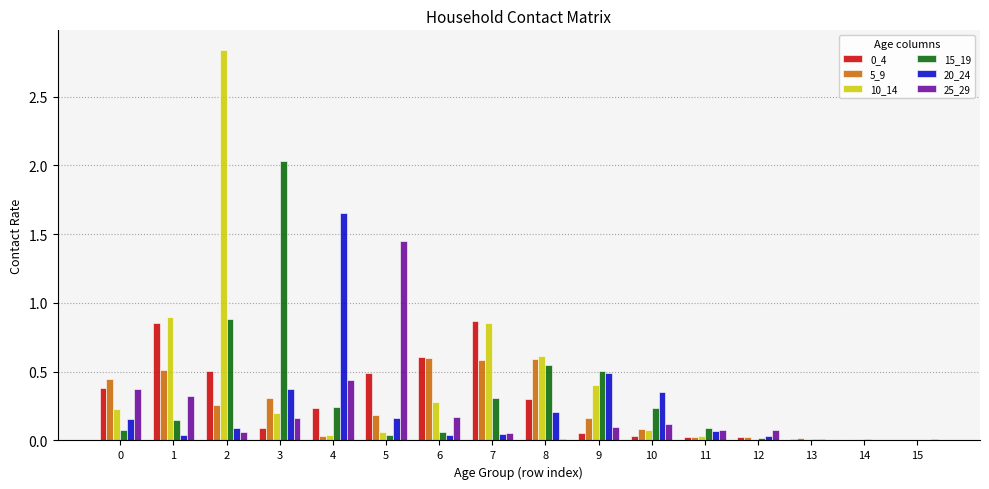

Is the value of 20_24 at 6 greater than the value of 15_19 at 3?

No